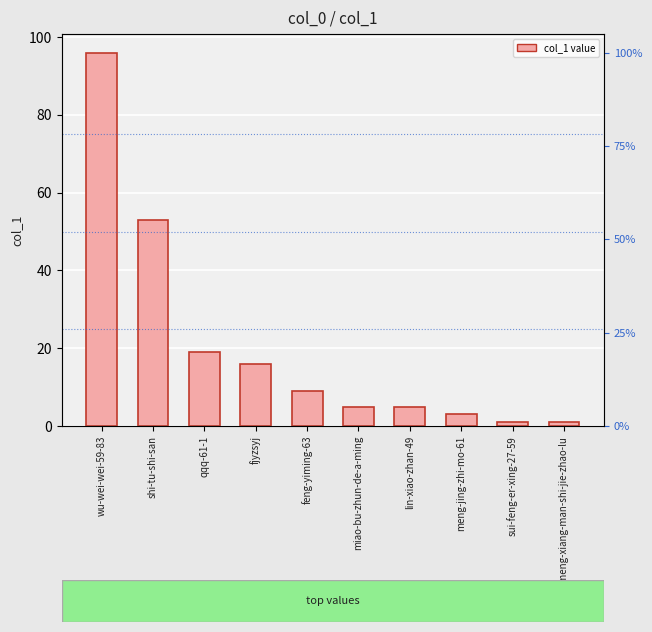

List the labels in order of value, smallest first.

sui-feng-er-xing-27-59, qi-zhao-meng-xiang-man-shi-jie-zhao-lu, meng-jing-zhi-mo-61, miao-bu-zhun-de-a-ming, lin-xiao-zhan-49, feng-yiming-63, fjyzsyj, qqq-61-1, shi-tu-shi-san, wu-wei-wei-59-83